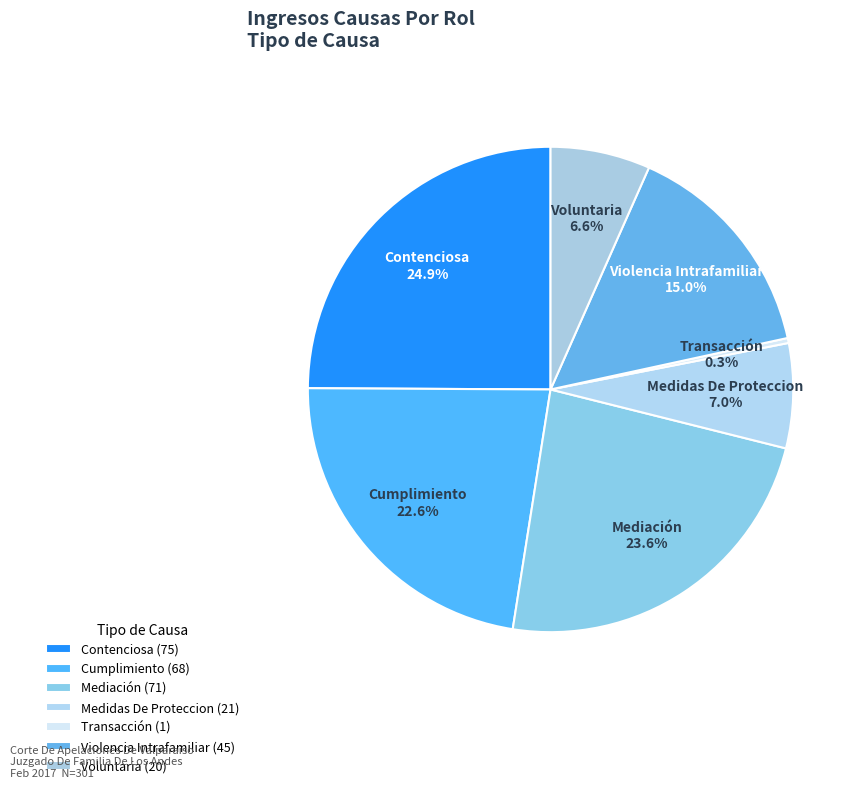

To the nearest percent, what is the average slice percentage?

14%